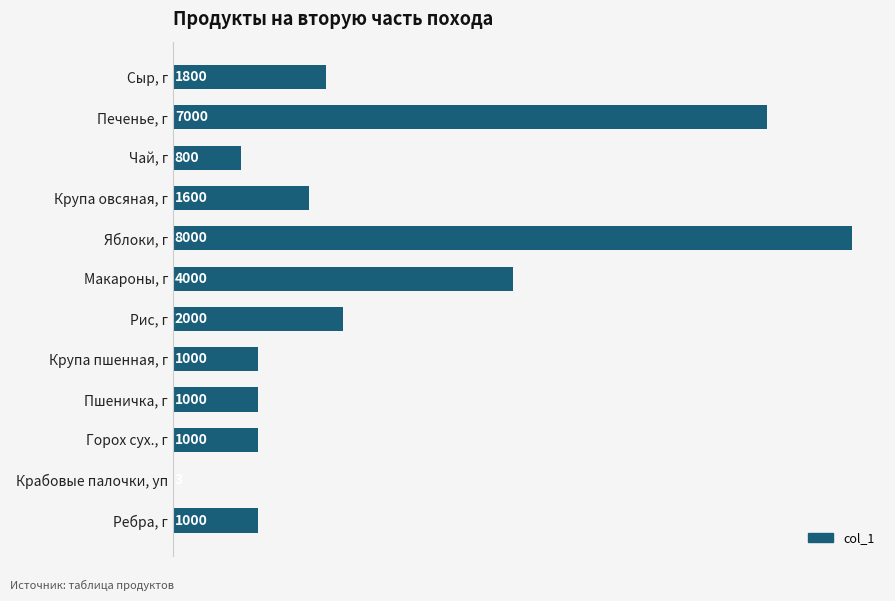

Are the bars horizontal?

Yes